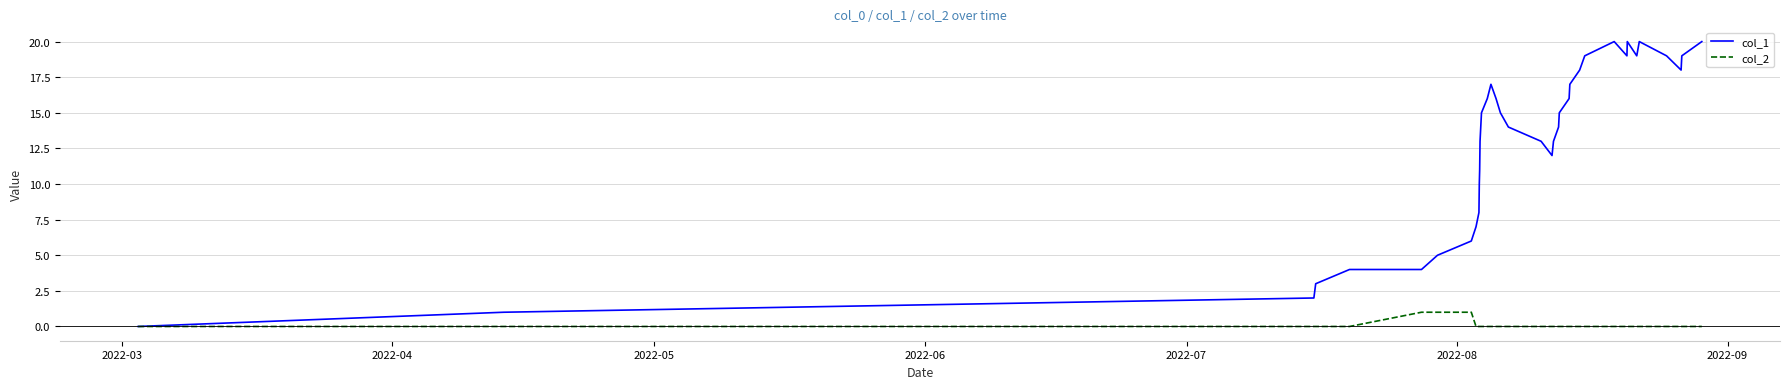

Which series has the largest range (max minus min)?

col_1